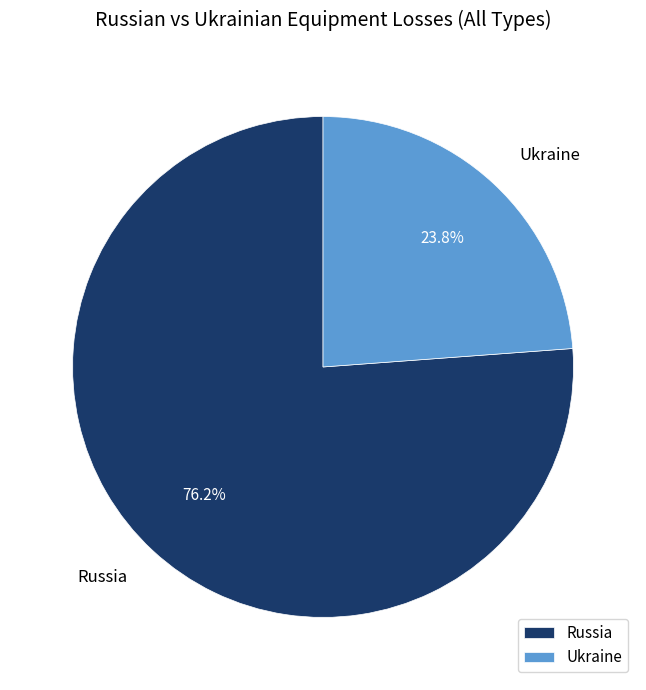

What is the smallest slice in the pie chart?

Ukraine